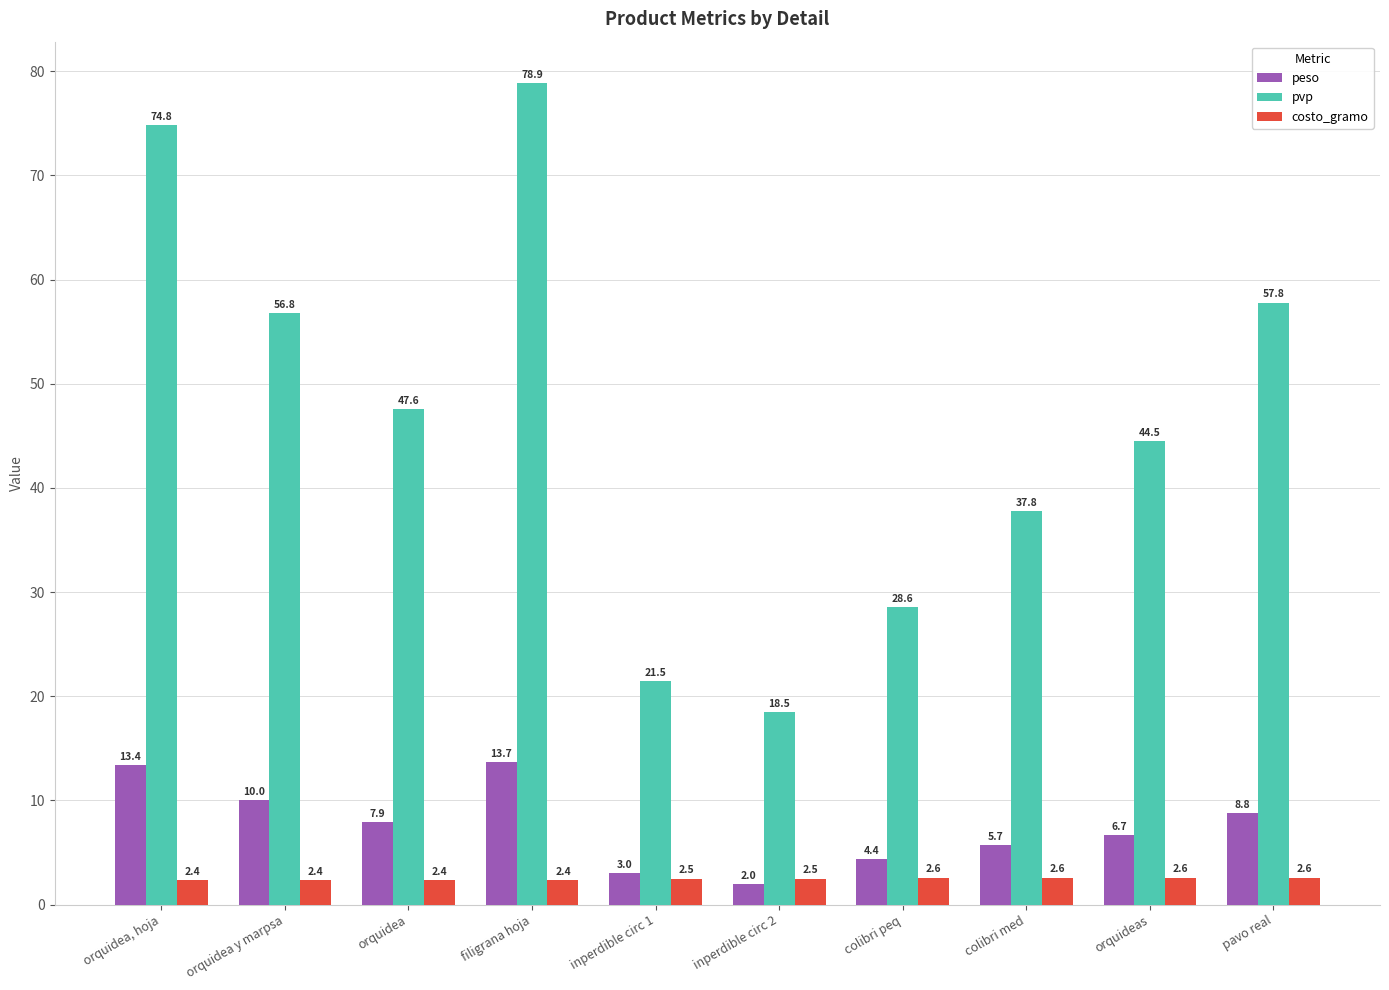

At how many categories does at least one series exceed 46?

5